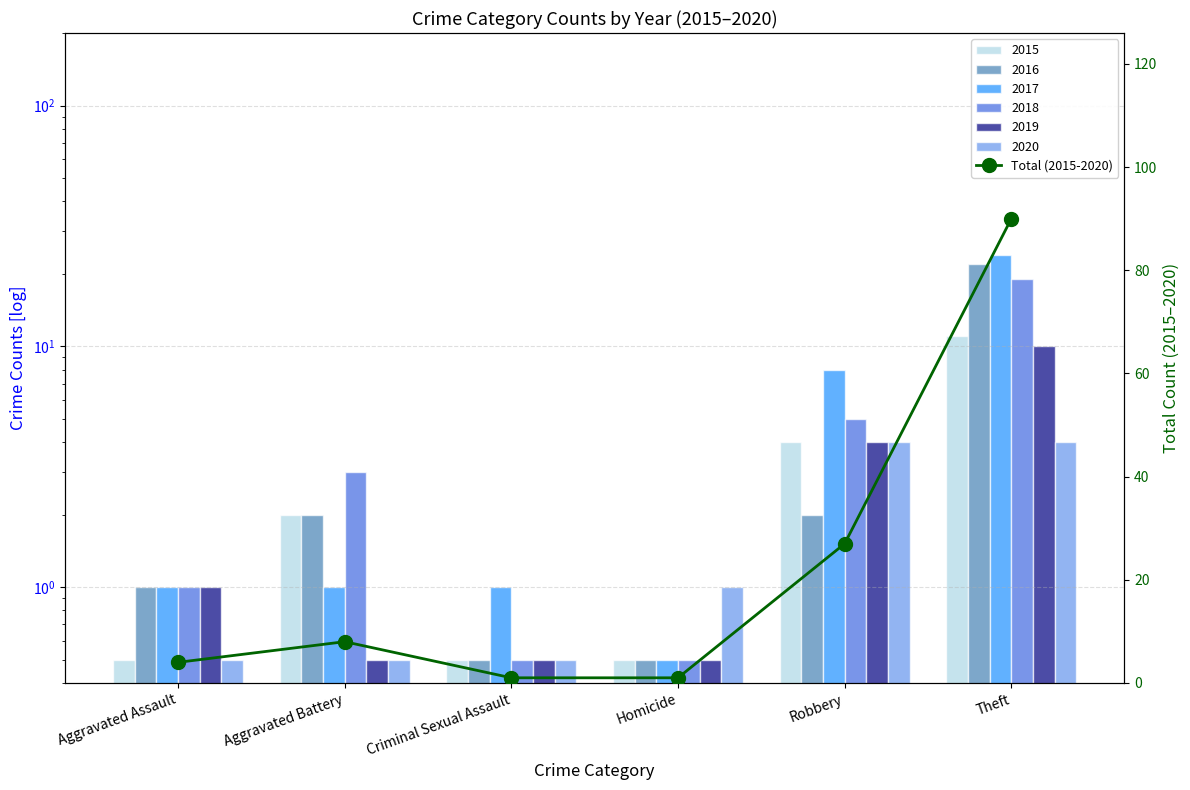

Rank the categories by value from lowest to highest.

Criminal Sexual Assault, Homicide, Aggravated Assault, Aggravated Battery, Robbery, Theft